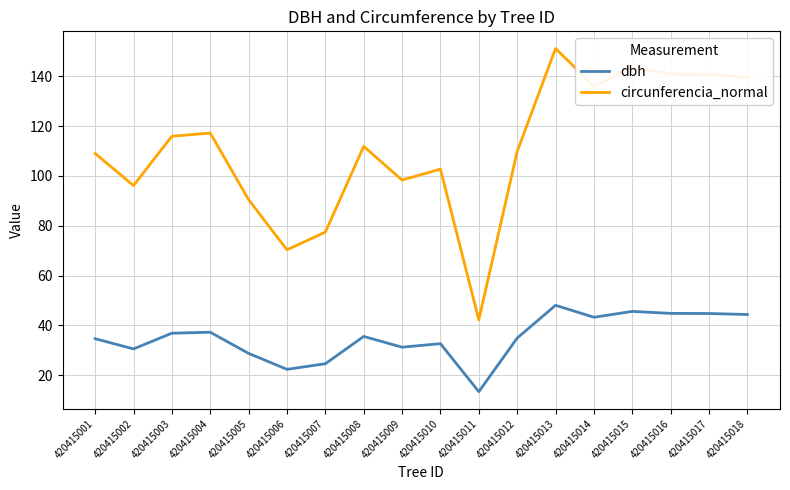

True or false: dbh and circunferencia_normal intersect in this chart.

False